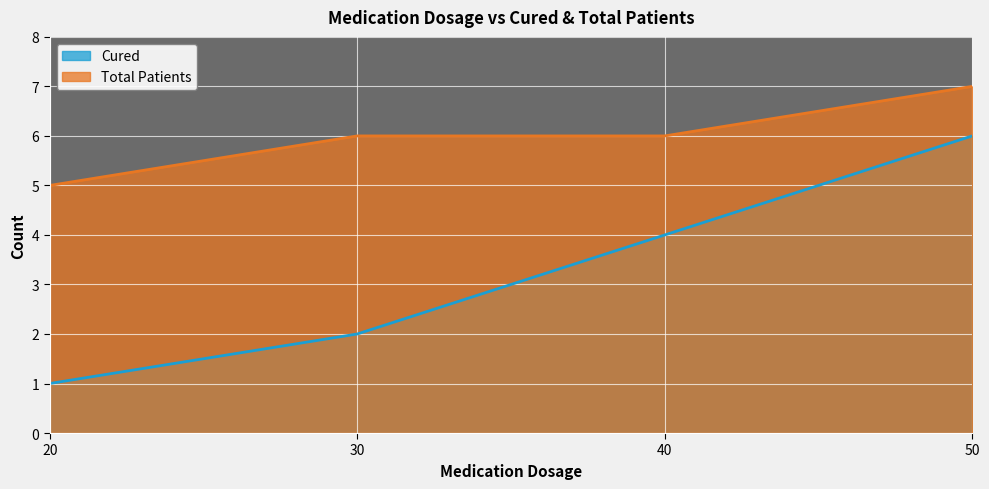

Which label corresponds to the largest value in the chart?

50